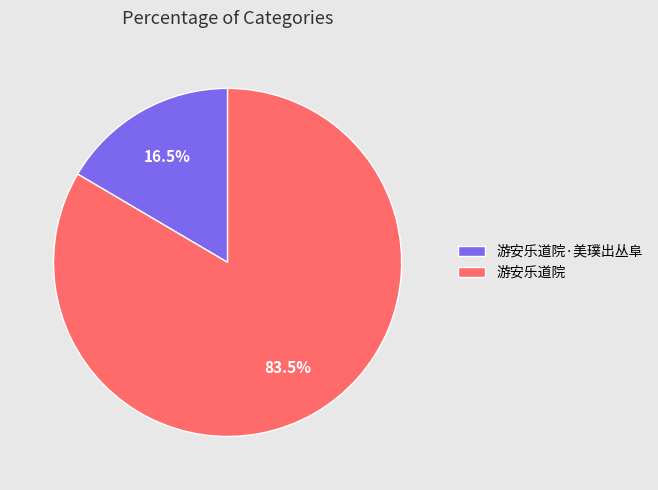

True or false: 游安乐道院·美璞出丛阜 accounts for 11% of the total.

False